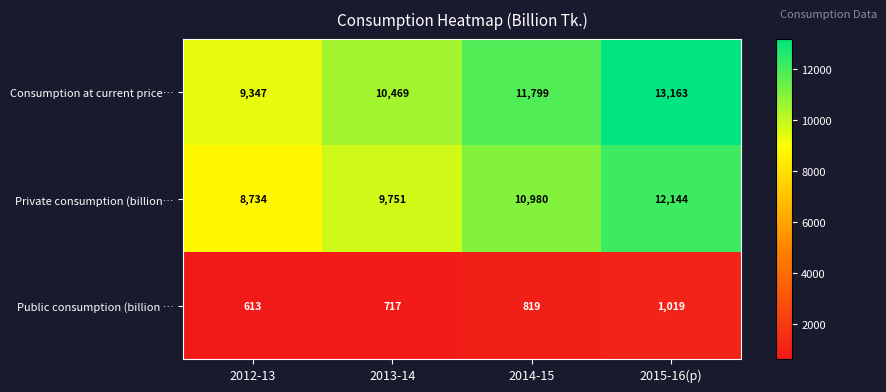

Where is Consumption at current price… nearest to the value 11255?

2014-15